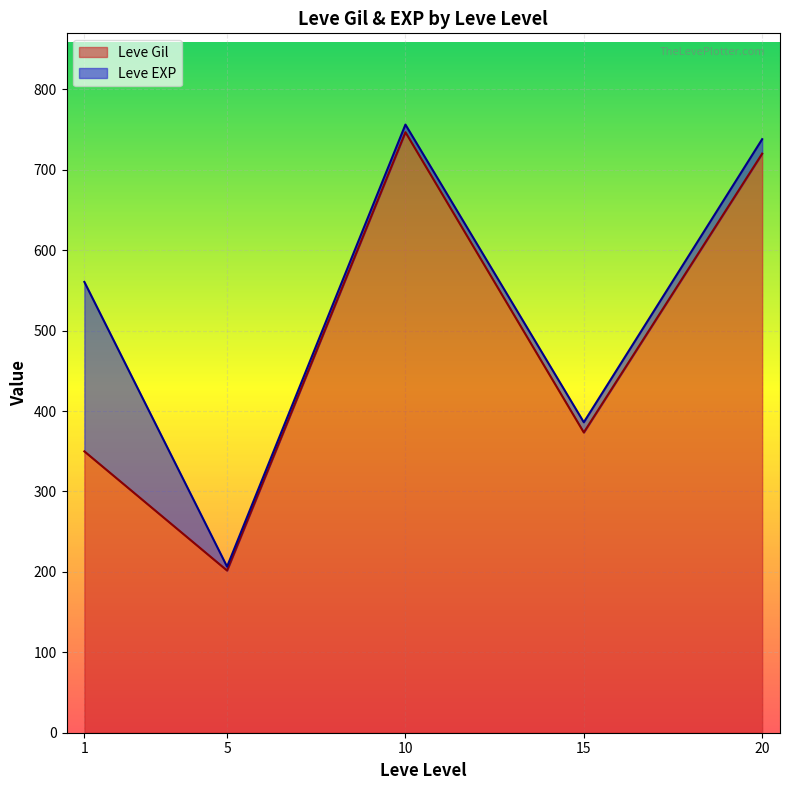

What is the total value across all series at 1?

560.5